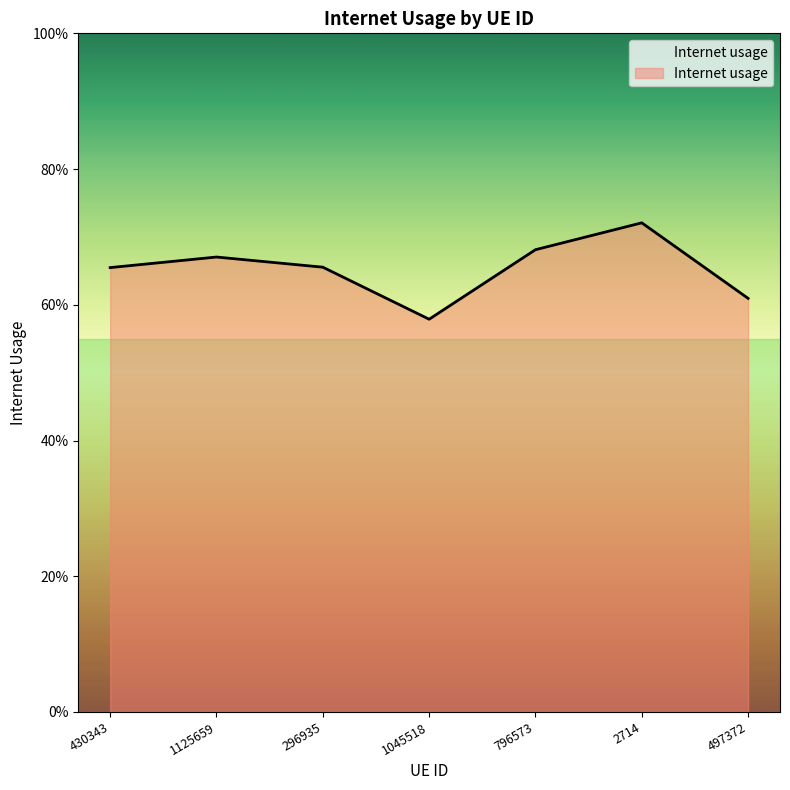

True or false: there are more than 1 points higher than both neighbors.

True